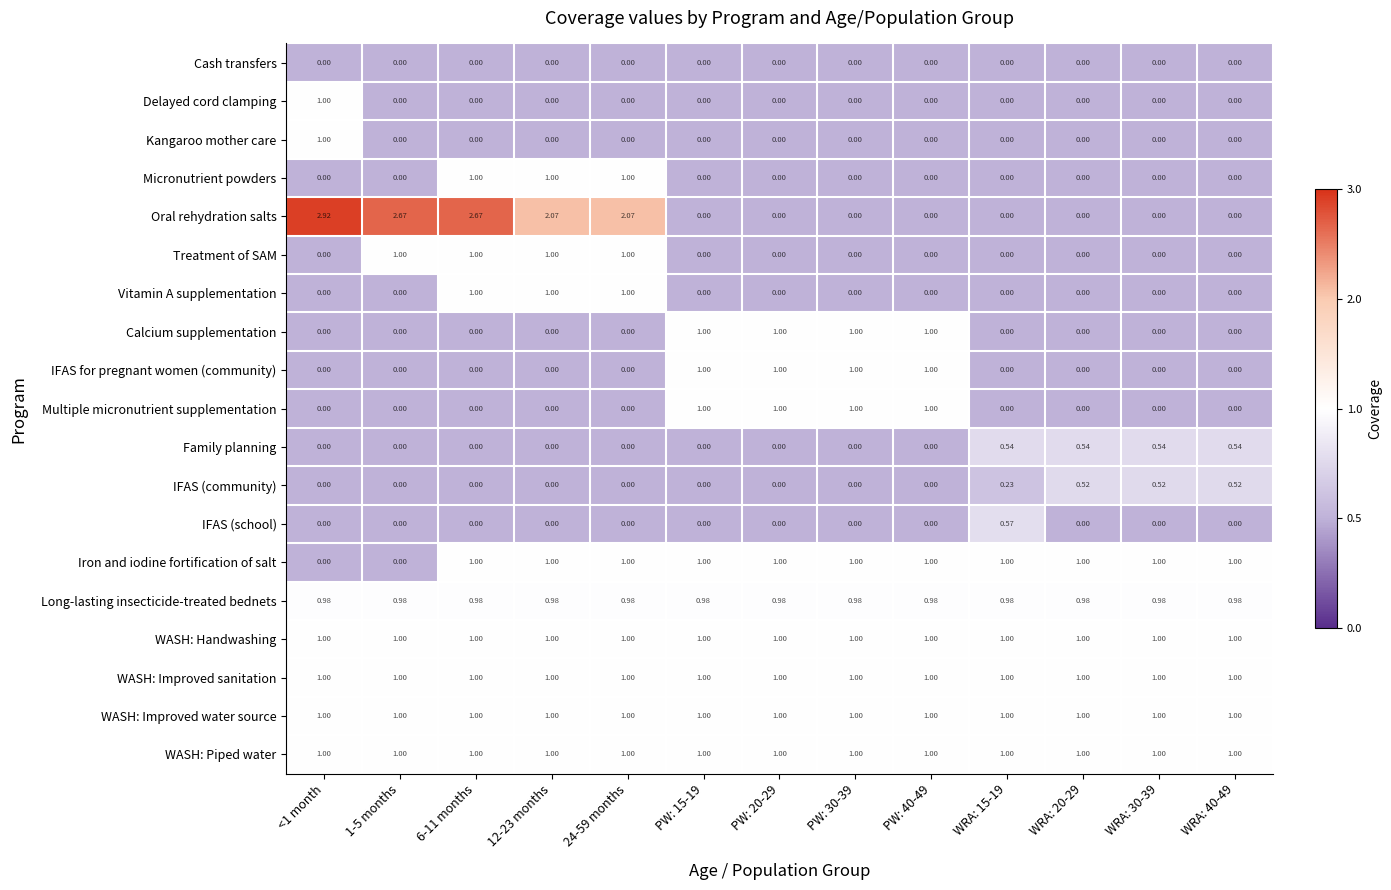

How many values in IFAS (school) are above zero?

1